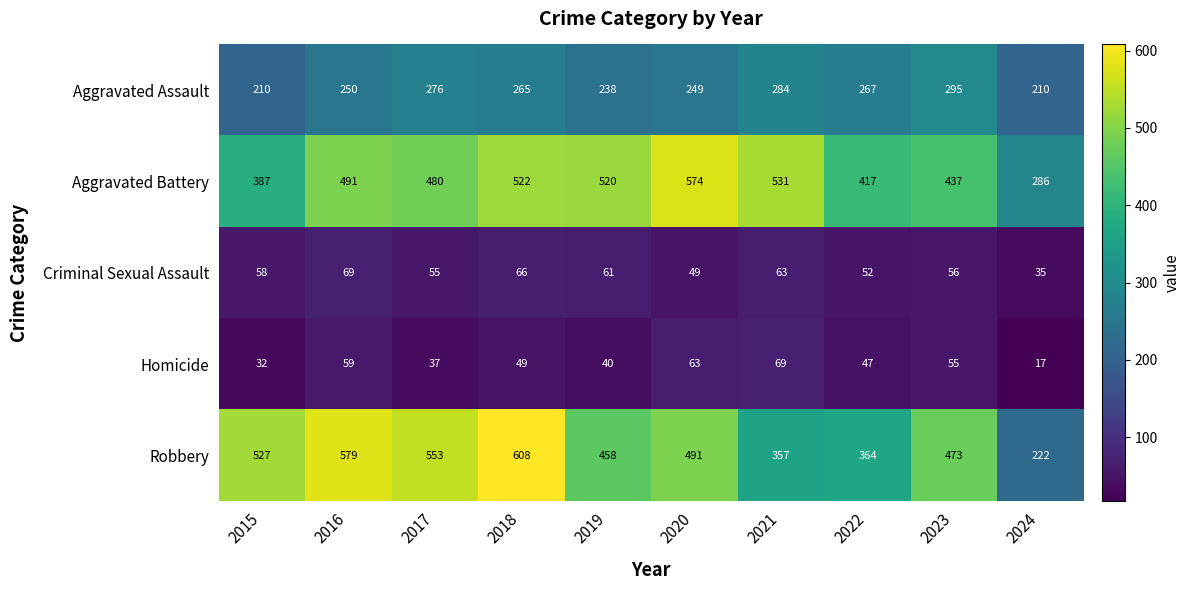

At which label does Homicide first exceed 49?

2016